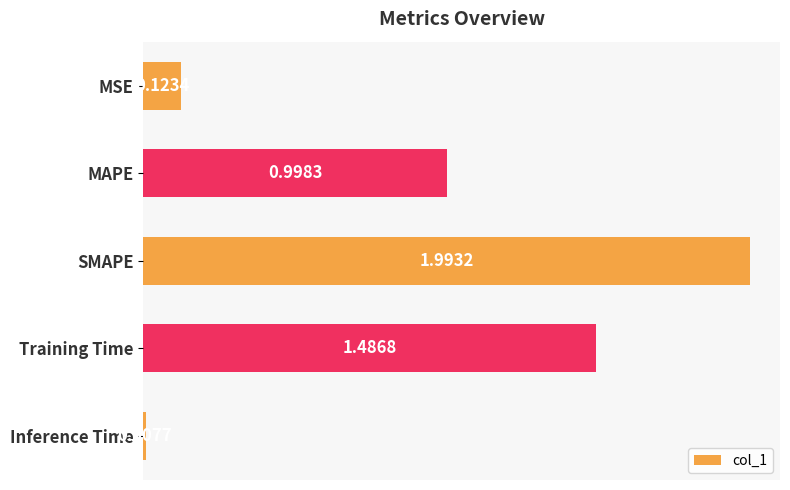

What is the label of the 1st bar from the top?

MSE